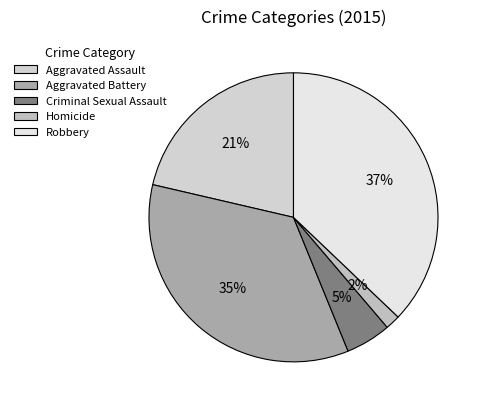

What is the ratio of the value at Aggravated Assault to the value at Robbery?

0.6